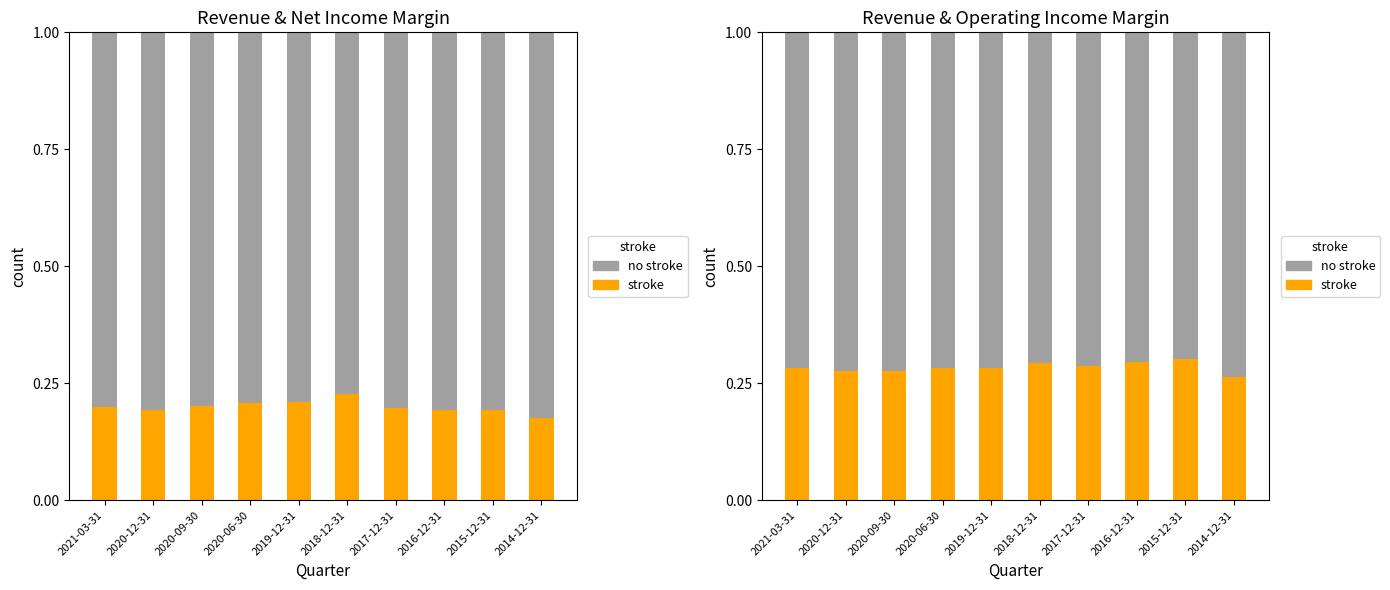

Count the stroke values in the range 0 to 1.

10